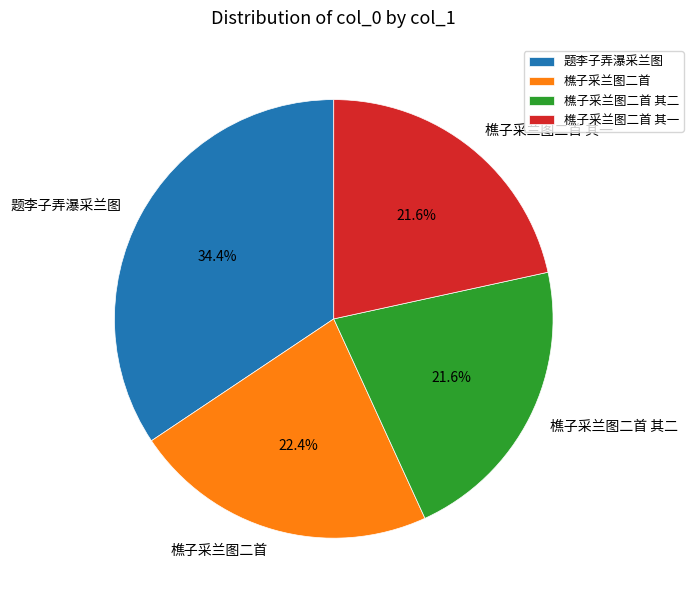

To the nearest percent, what portion does 樵子采兰图二首 represent?

22%